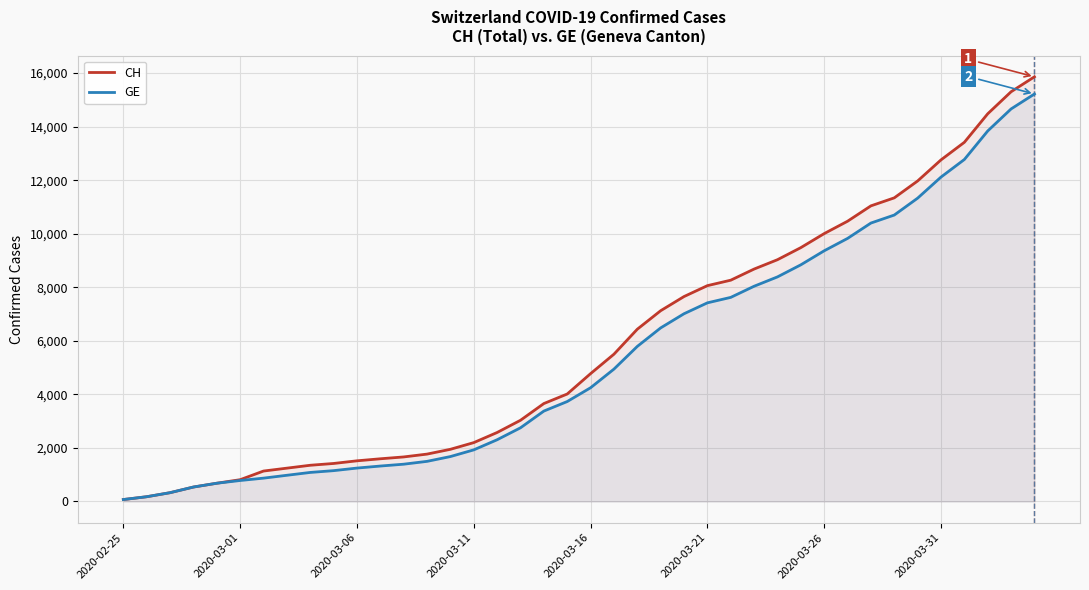

What is the difference between the highest and lowest values at 14?

271